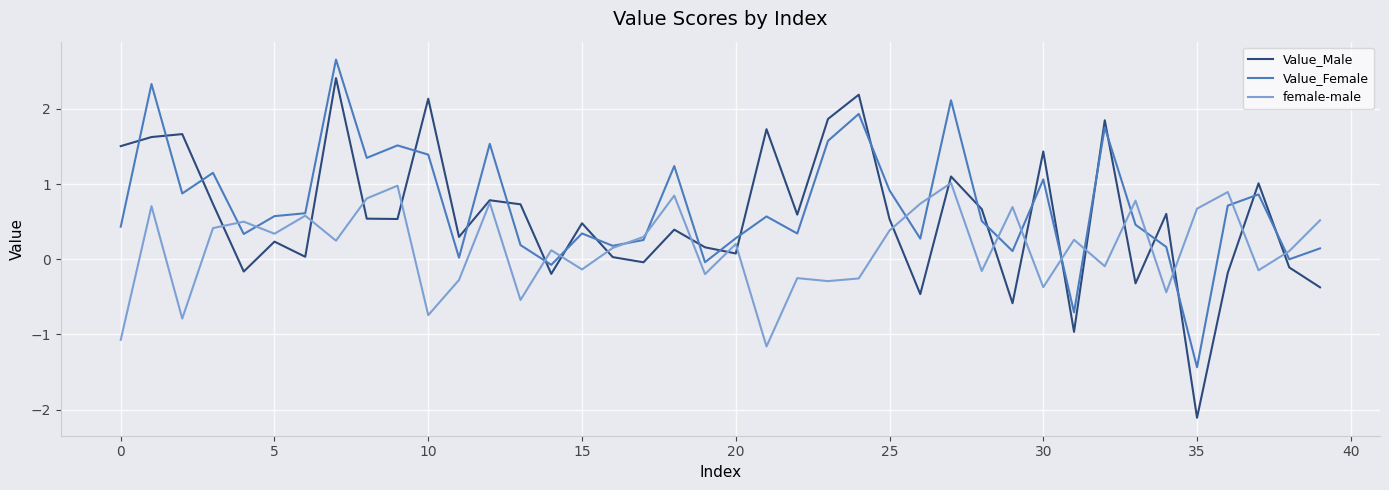

Which series has the largest range (max minus min)?

Value_Male